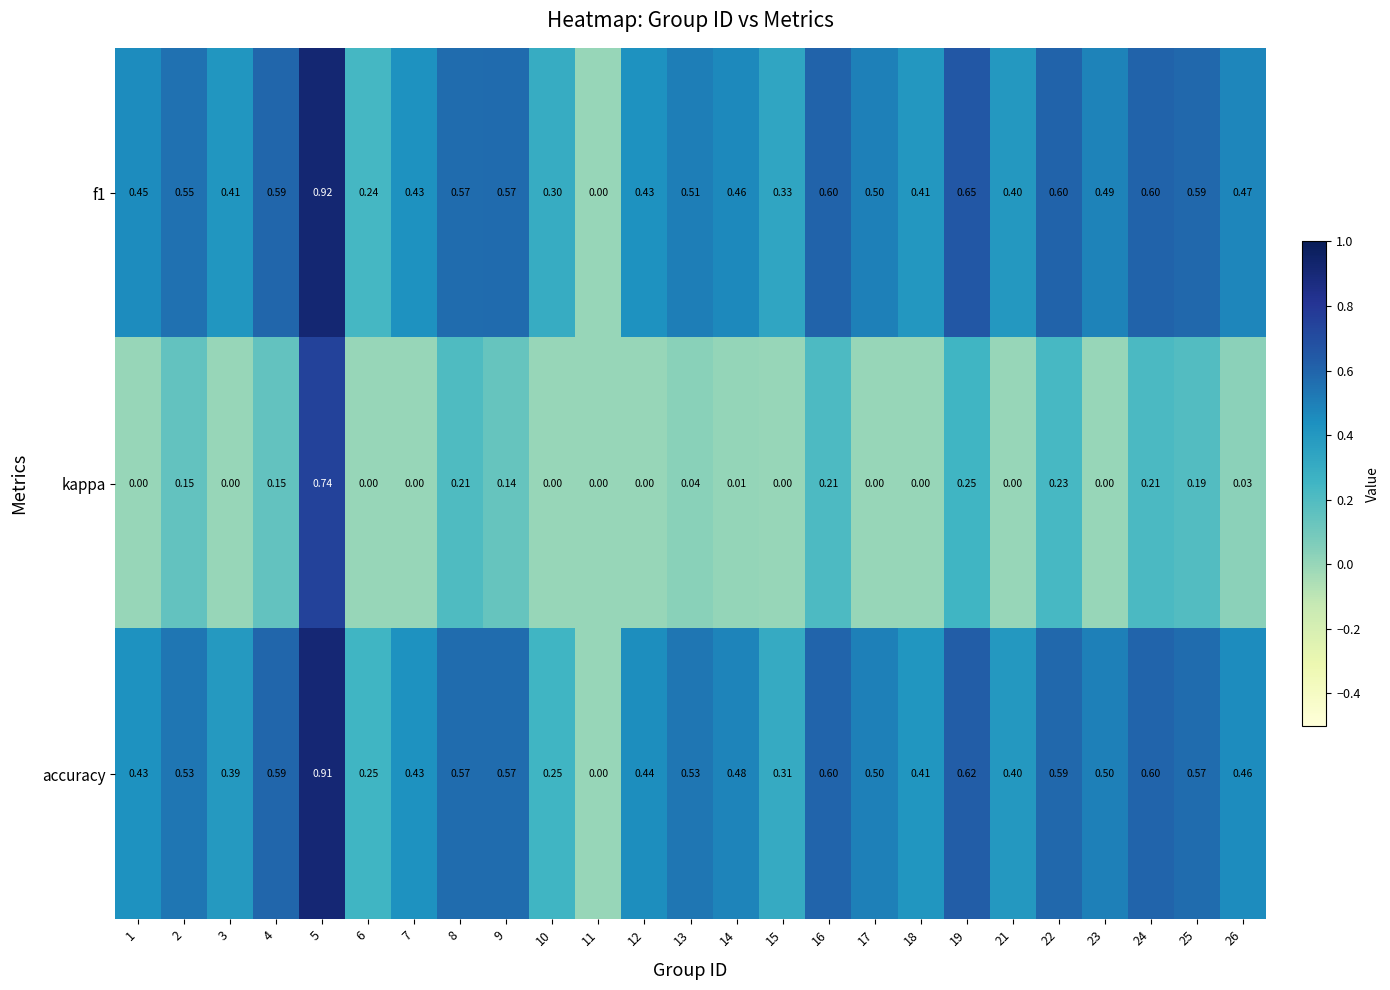

Is the value of kappa at 17 greater than the value of accuracy at 9?

No